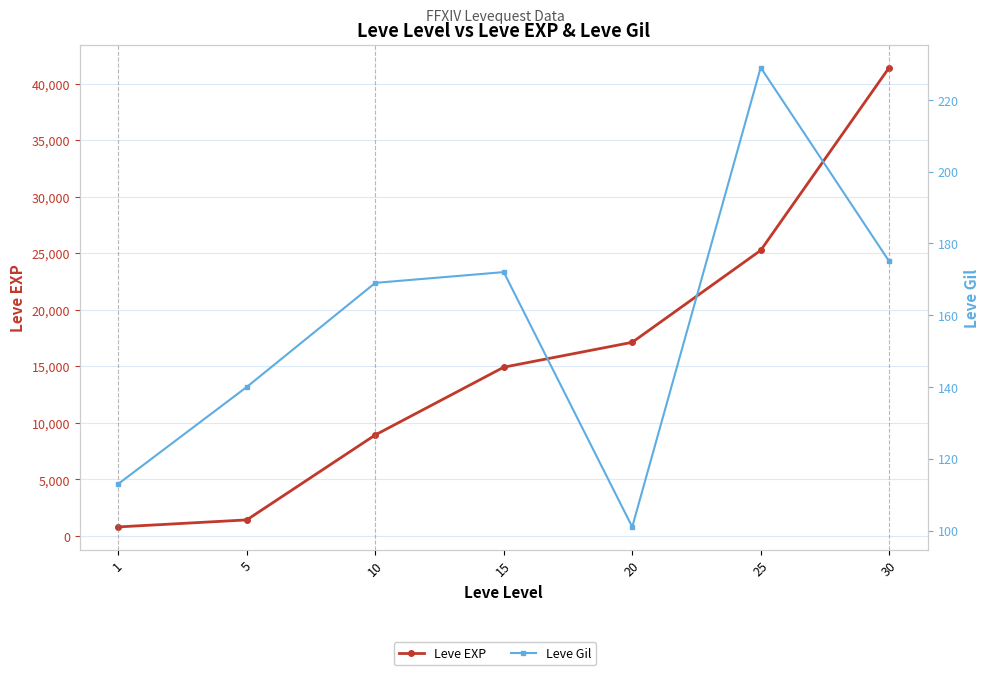

Which category has the highest value in the Leve EXP series?

30